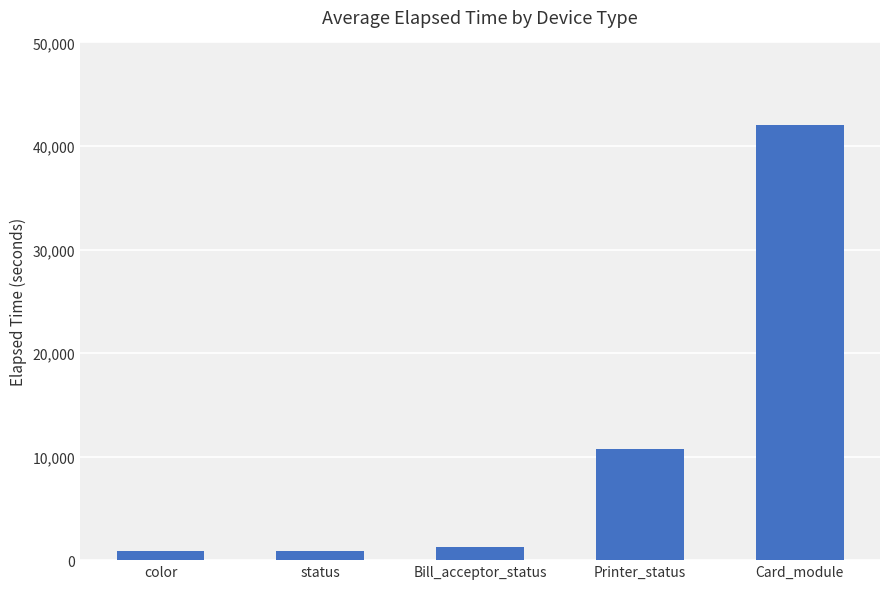

Reading left to right, list all the values displayed in this chart.

color=849	status=849	Bill_acceptor_status=1258	Printer_status=10724	Card_module=41979